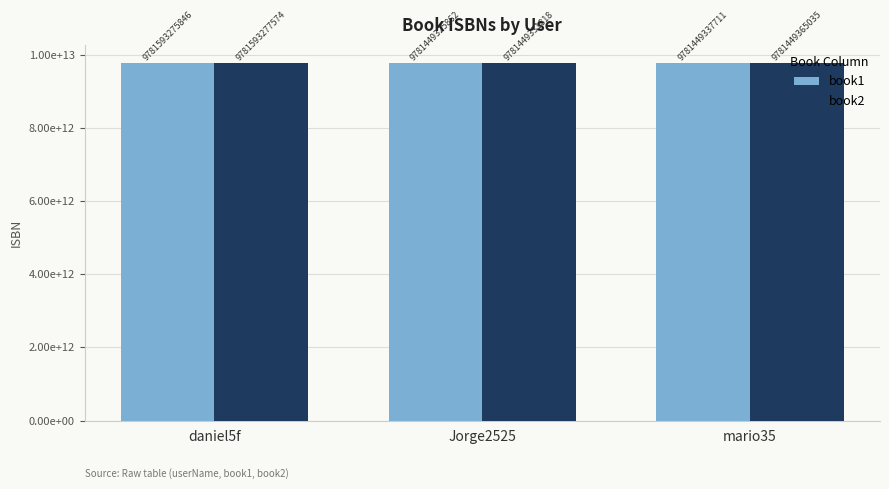

Reading right to left, what are all the values shown in this chart?

book1: 9781449337711	9781449325862	9781593275846
book2: 9781449365035	9781449331818	9781593277574